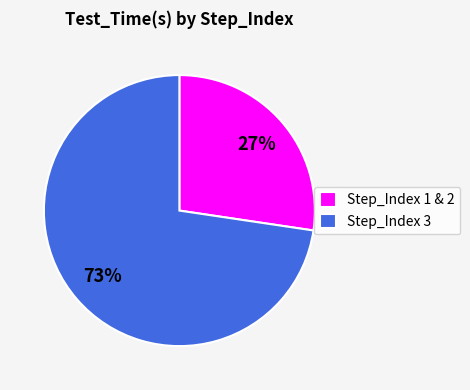

Does any single category account for the majority?

Yes